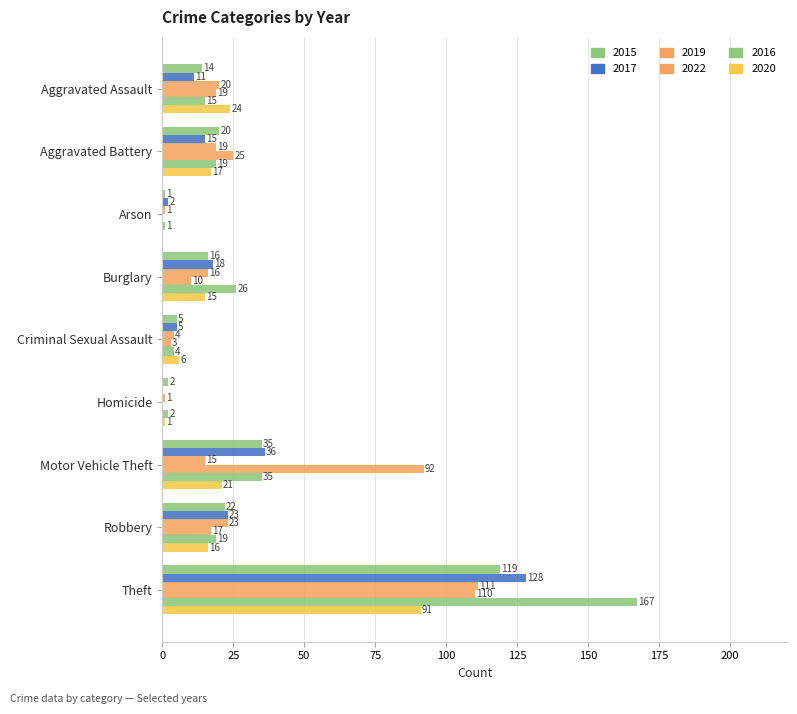

What is the total value across all series at Motor Vehicle Theft?

234